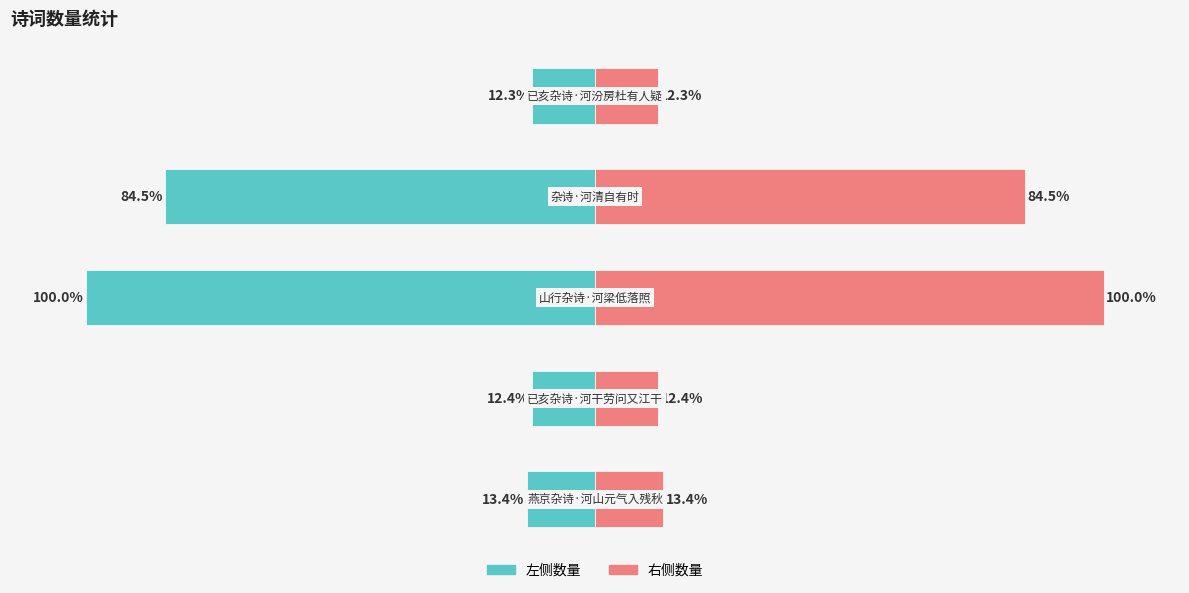

Reading left to right, list all the values displayed in this chart.

左侧数量: 0=-13.4	1=-12.4	2=-100.0	3=-84.5	4=-12.3
右侧数量: 0=13.4	1=12.4	2=100.0	3=84.5	4=12.3